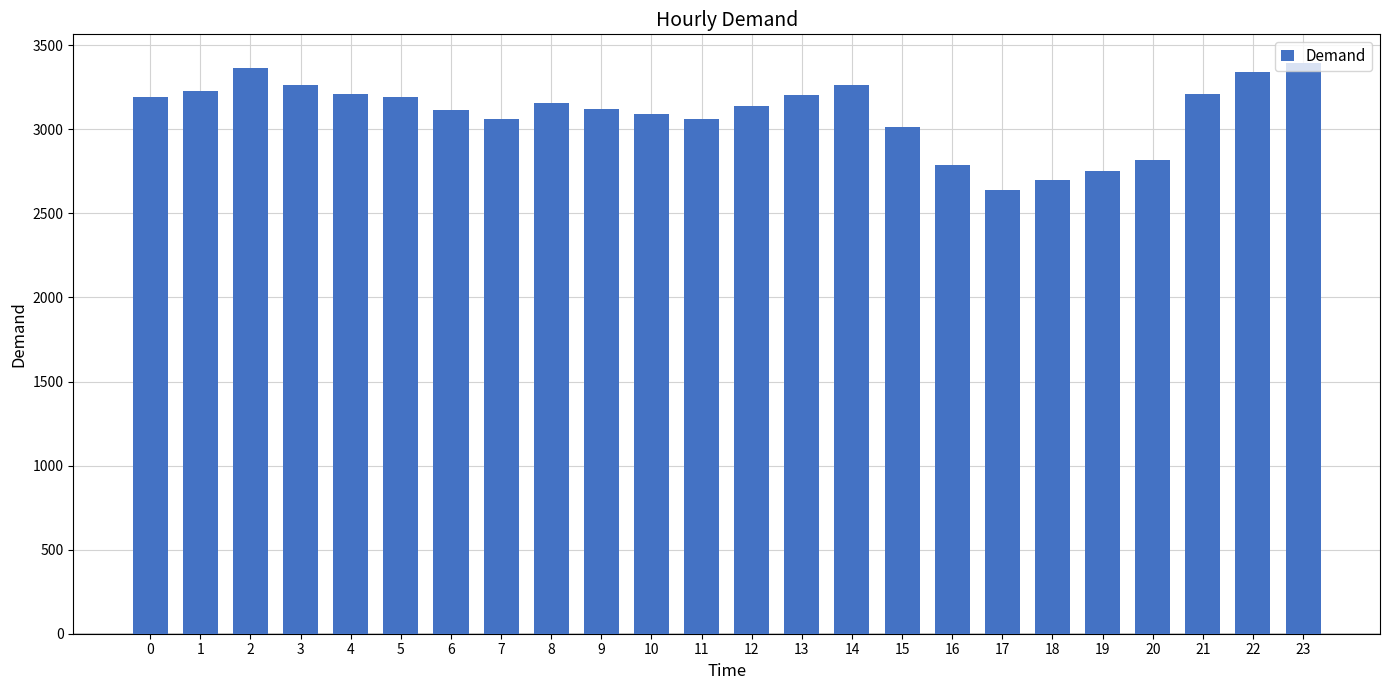

What is the difference between the second highest and minimum values?

729